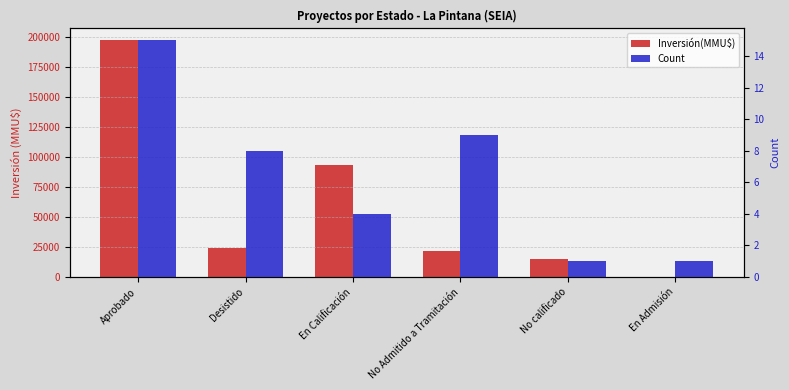

How many categories are shown in the chart?

6